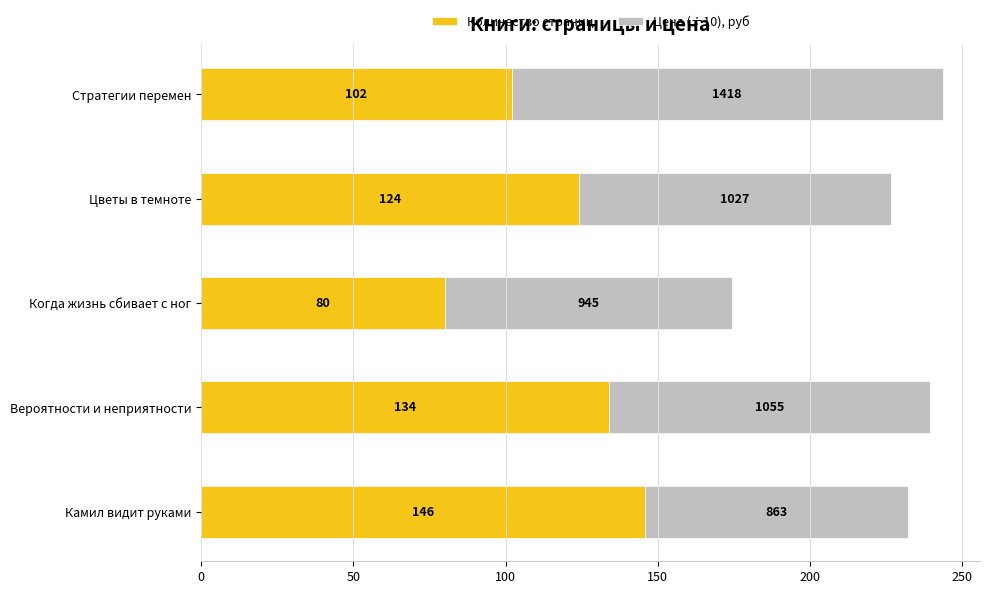

At which label does Количество страниц reach its peak?

Камил видит руками